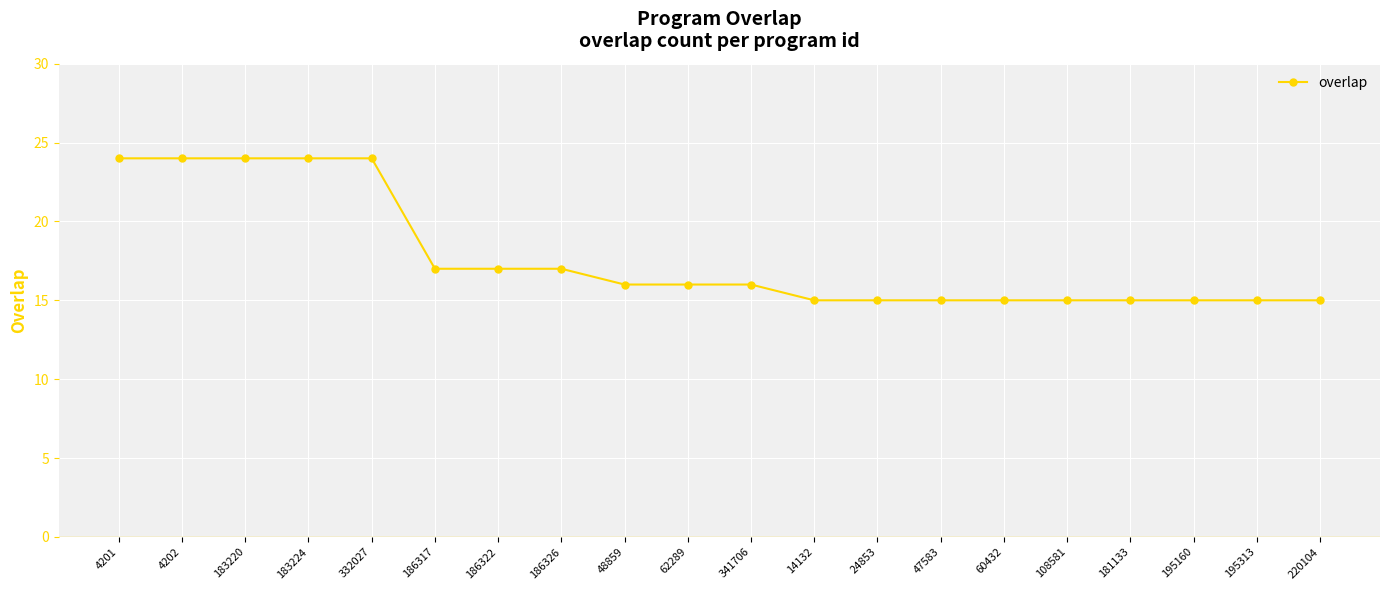

What is the value of the 11th point from the left?

16